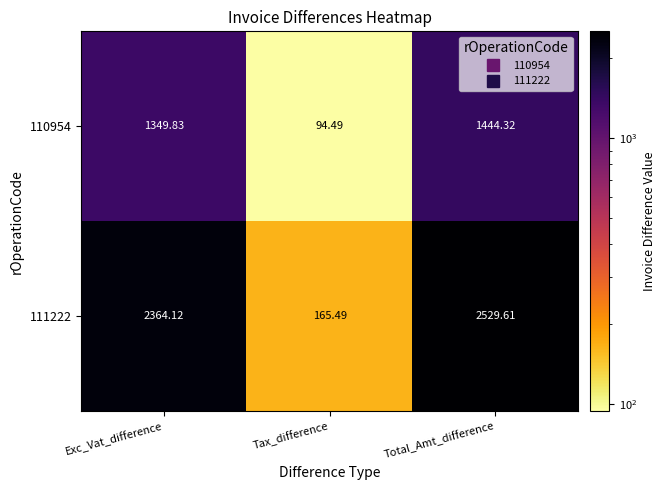

At which label does 111222 first exceed 2364?

Exc_Vat_difference